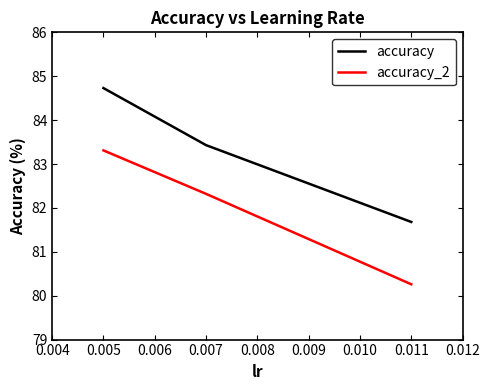

How many values in the accuracy_2 series exceed 82?

2